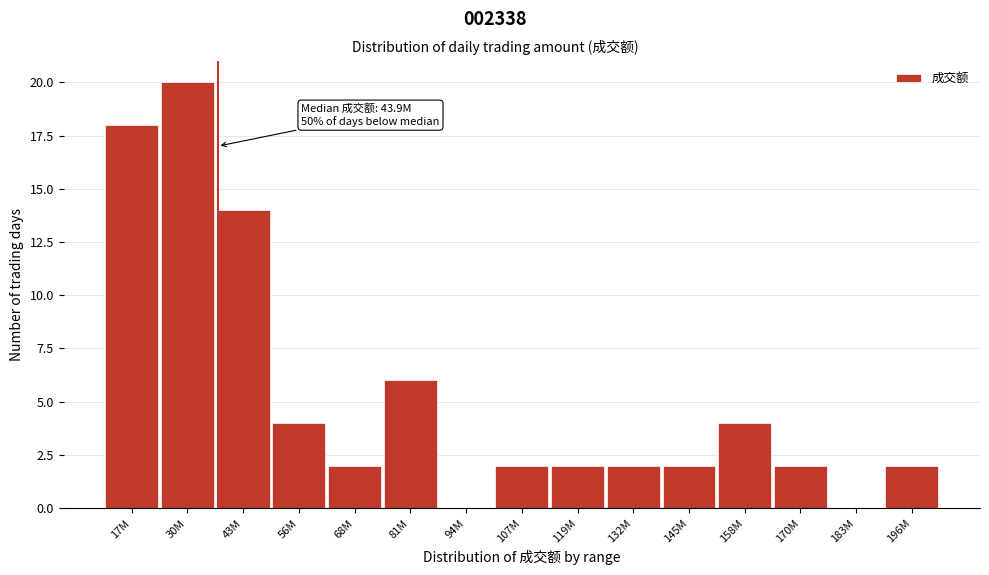

Reading left to right, extract all data points from this chart.

17M=18	30M=20	43M=14	56M=4	68M=2	81M=6	94M=0	107M=2	119M=2	132M=2	145M=2	158M=4	170M=2	183M=0	196M=2